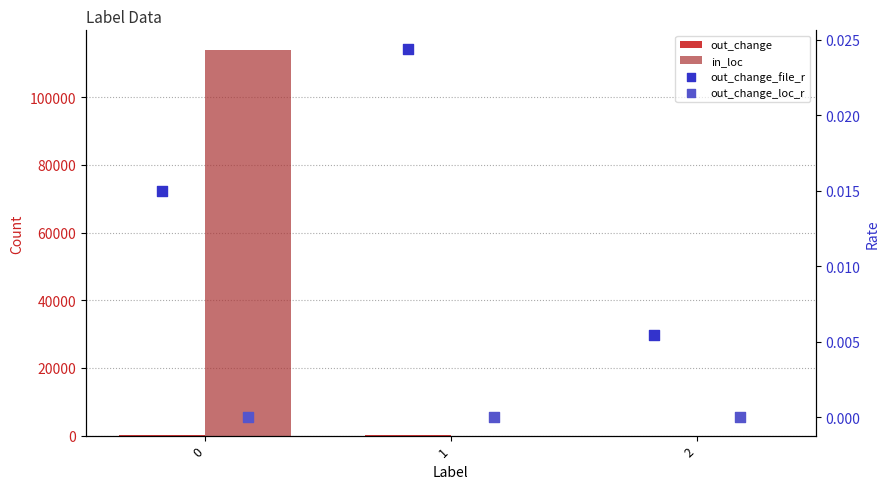

Which series has the widest spread of Y values?

in_loc